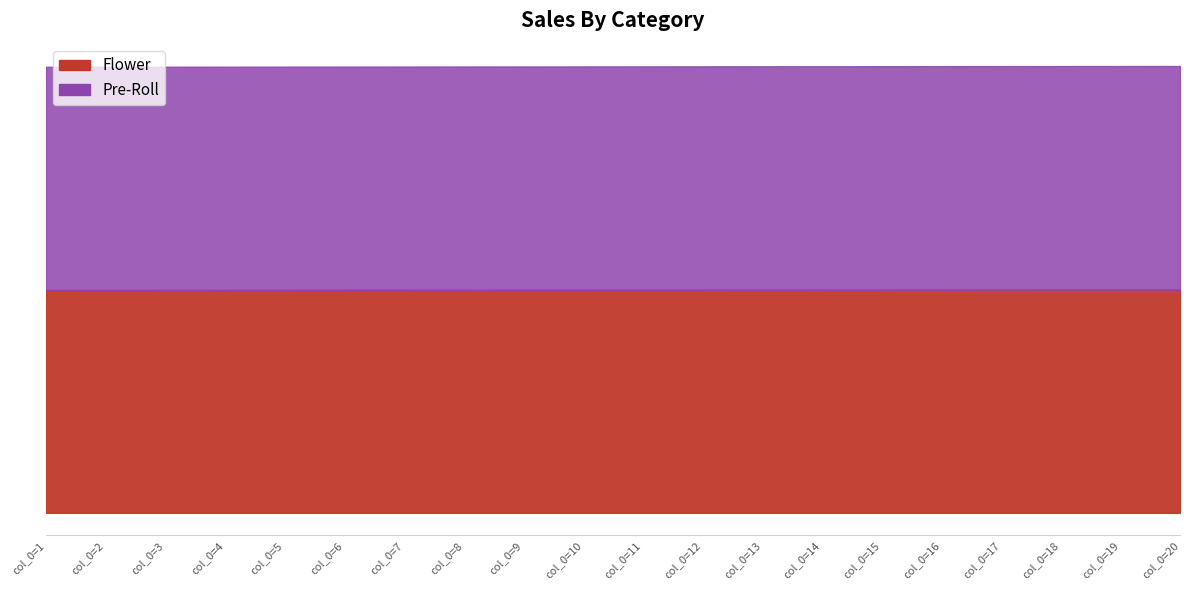

At which category is the sum across all series the highest?

col_0=20